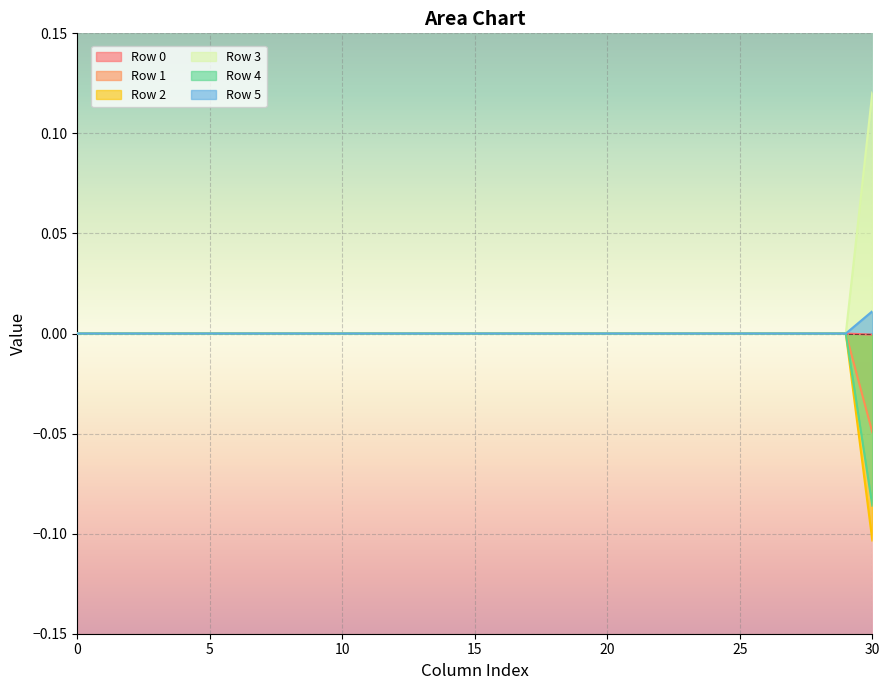

True or false: Row 4 and Row 2 cross at least once.

False